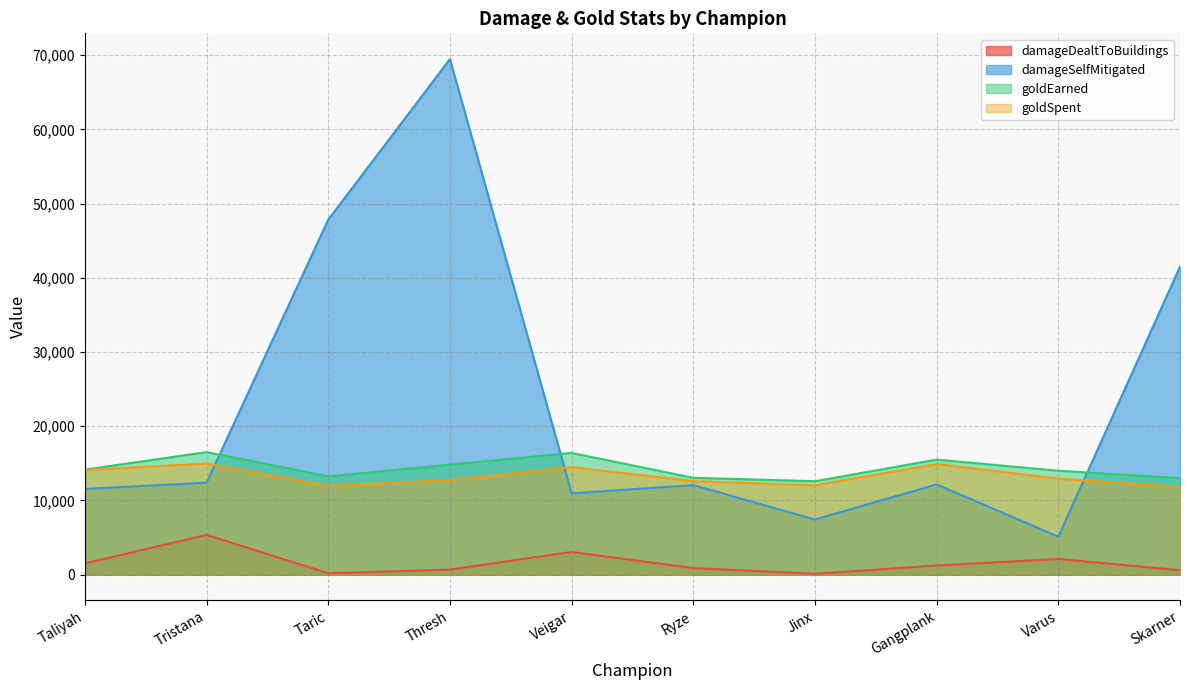

List the series in order of their peak value, highest first.

damageSelfMitigated, goldEarned, goldSpent, damageDealtToBuildings